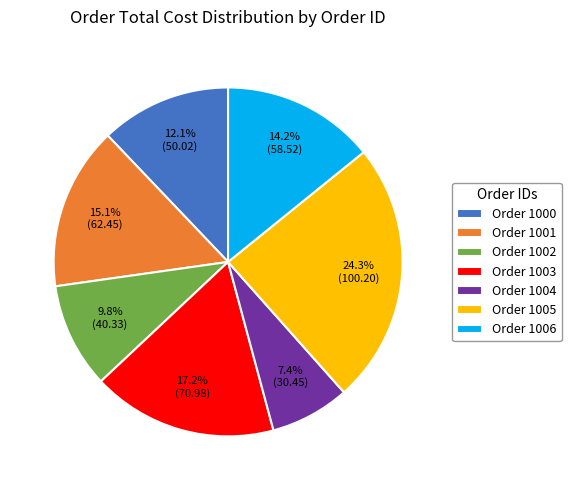

What is the largest slice in the pie chart?

Order 1005